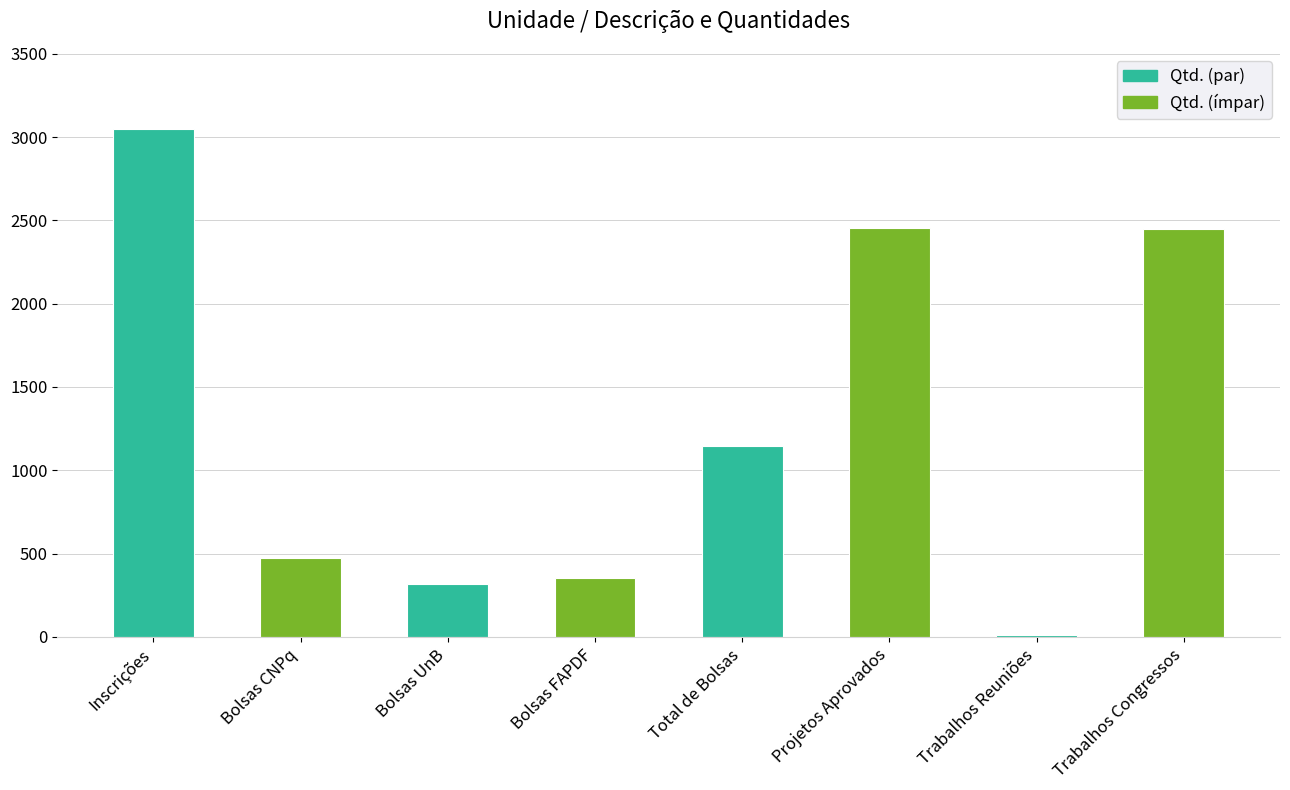

True or false: the data shows 2454 at Projetos Aprovados.

True